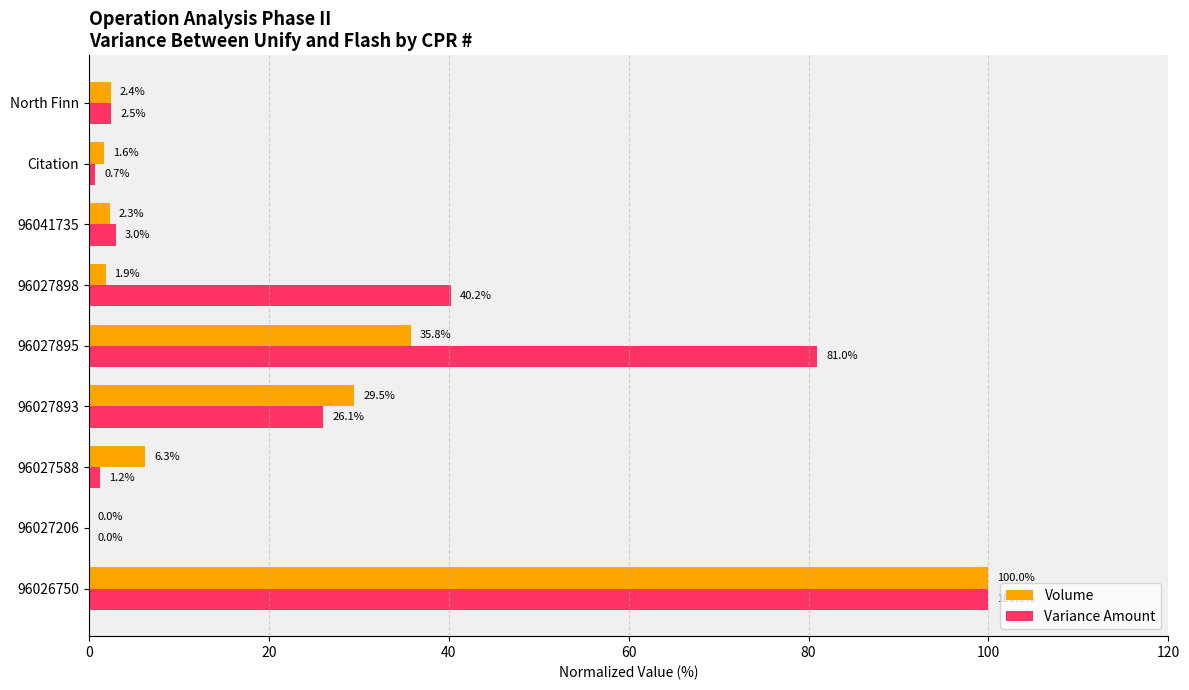

Between 96027895 and North Finn, which series saw the biggest shift?

Variance Amount